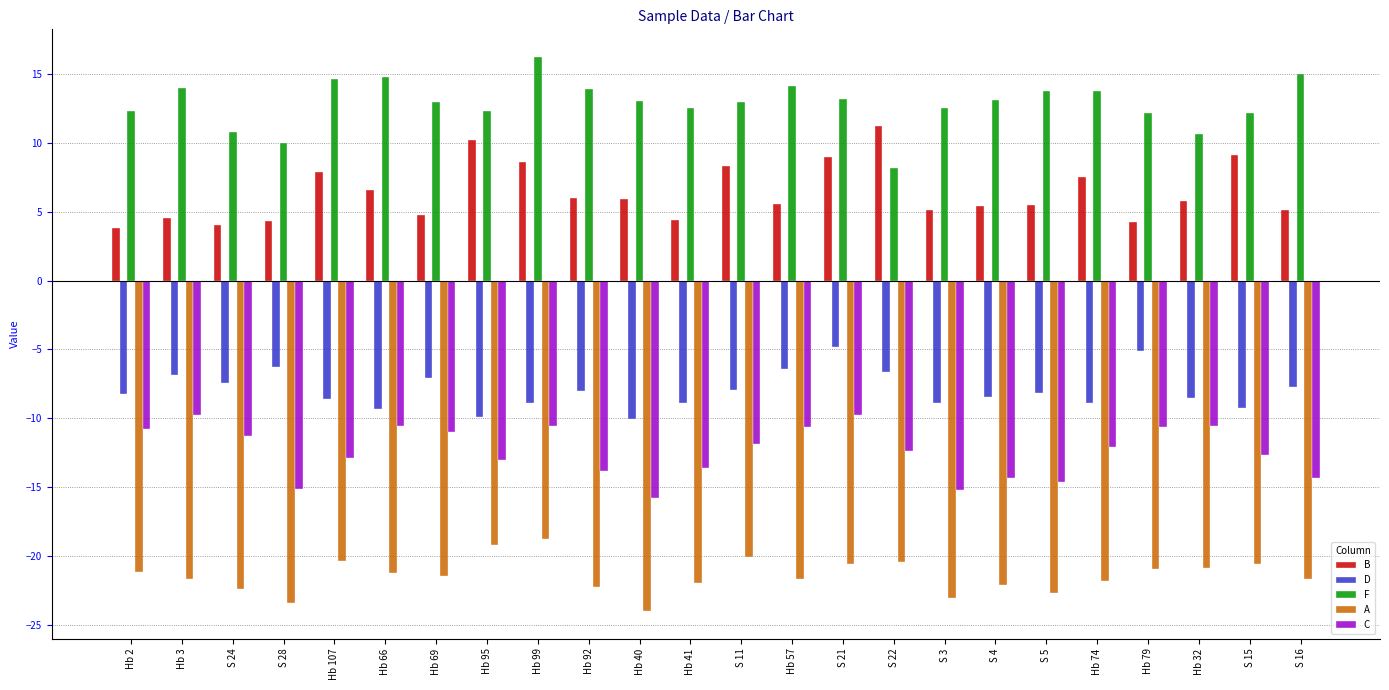

Rank the series at S 16 from lowest to highest value.

A, C, D, B, F